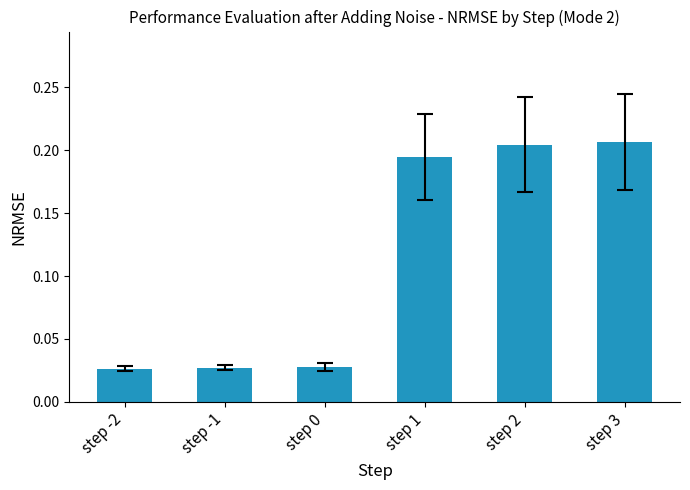

What is the change in value from step 0 to step 3?

+0.2